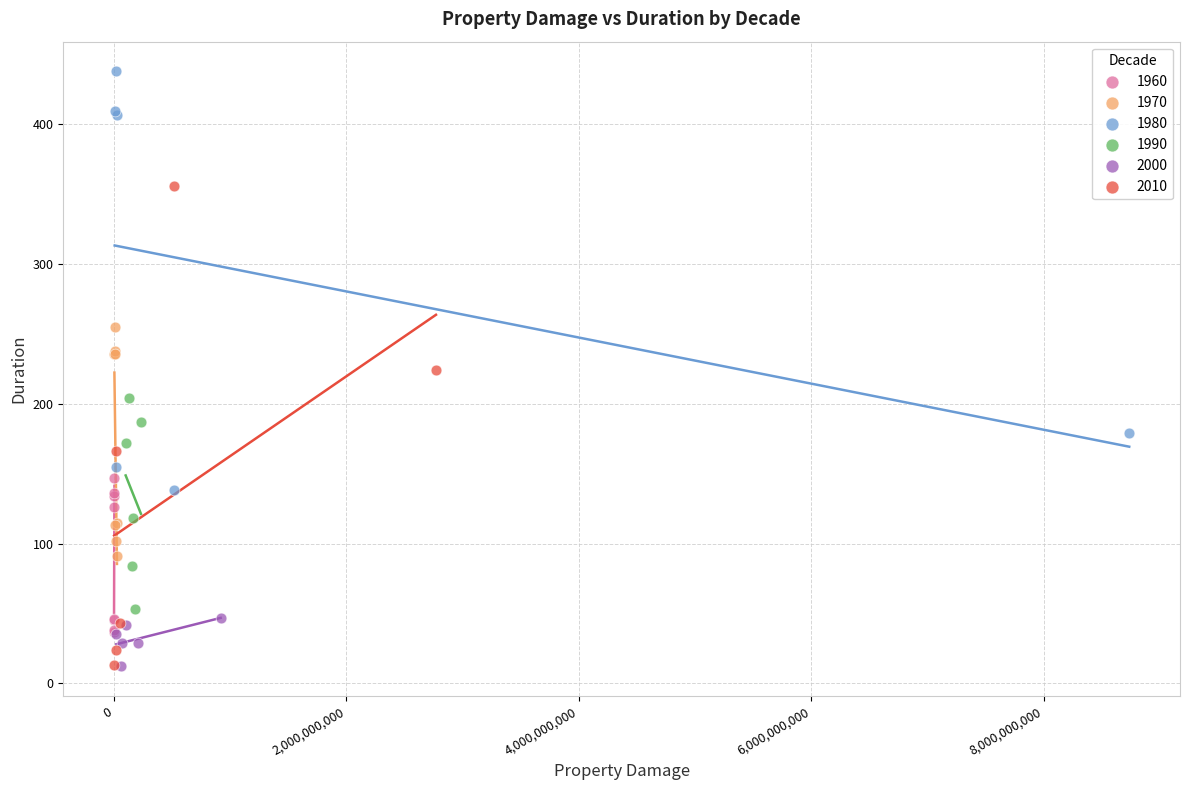

Which series contains the highest Y value?

1980